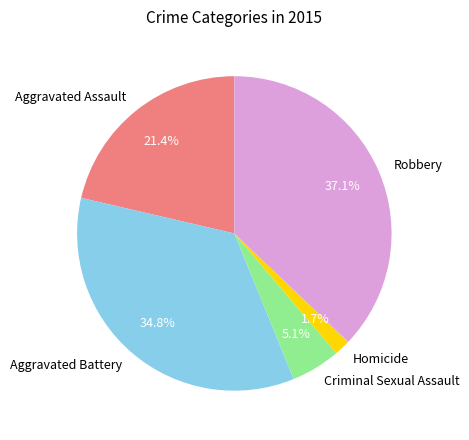

Is it true that Robbery is 37% of the pie?

True